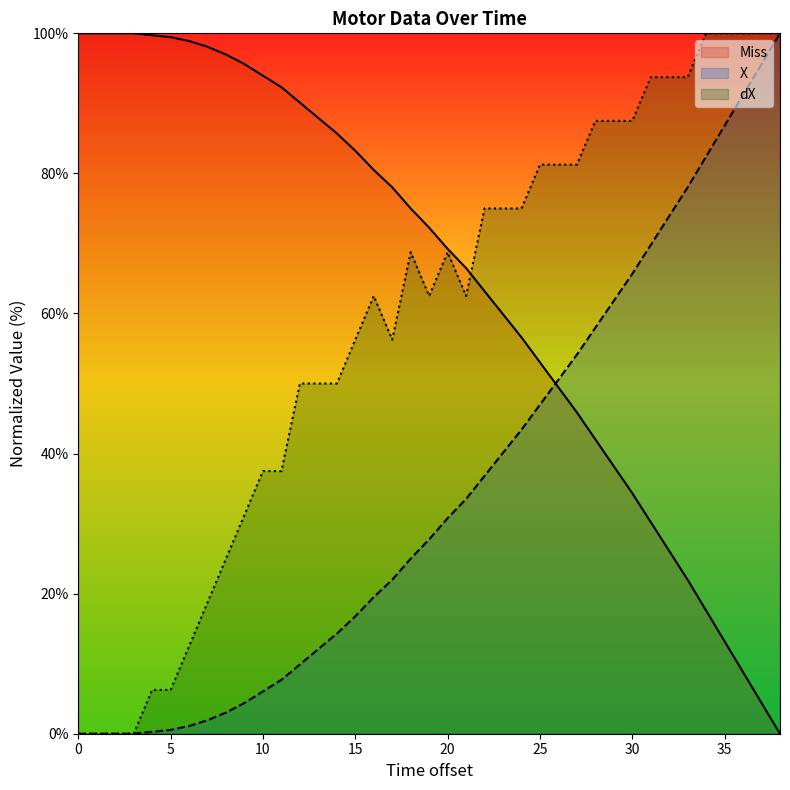

True or false: dX has a value of 26.2 at 14.

False